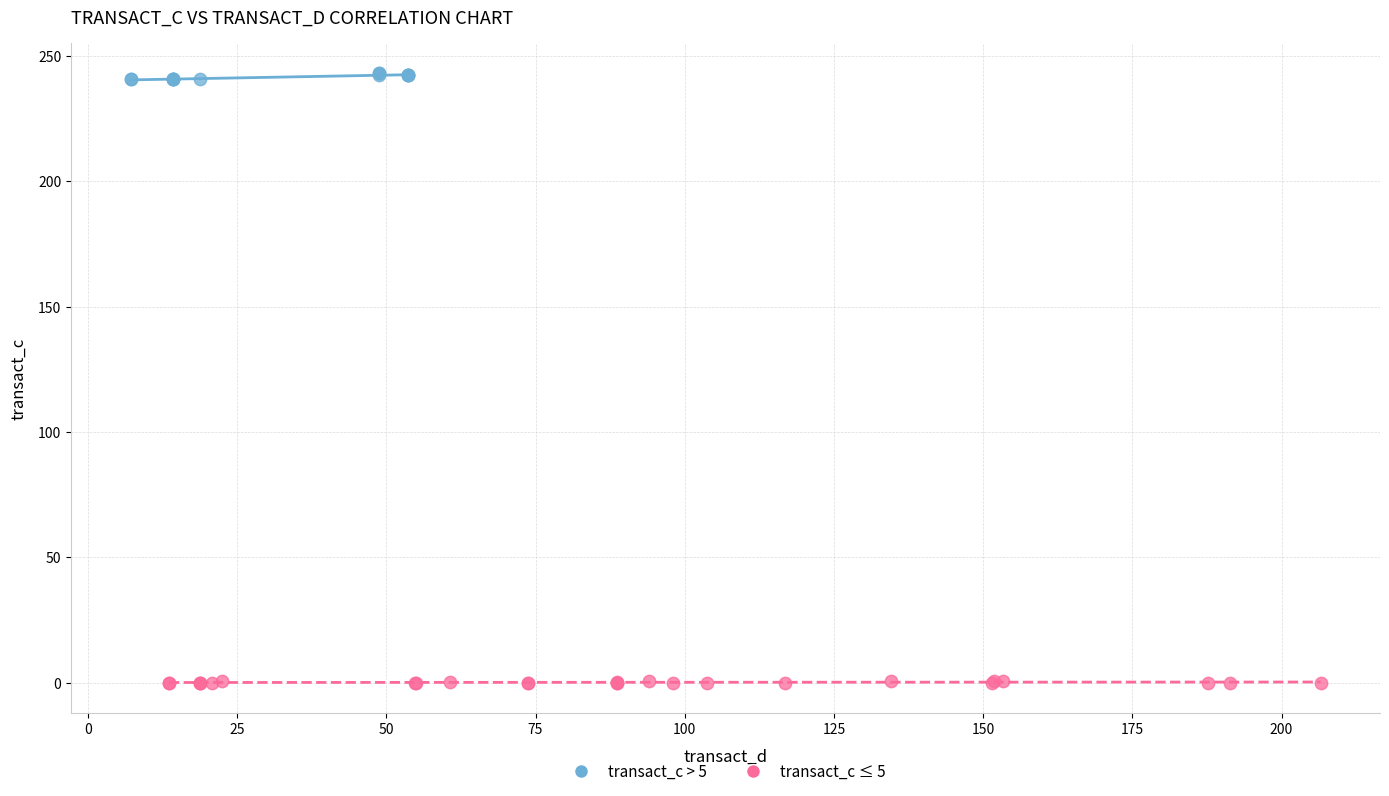

Which series reaches the minimum Y coordinate?

transact_c ≤ 5